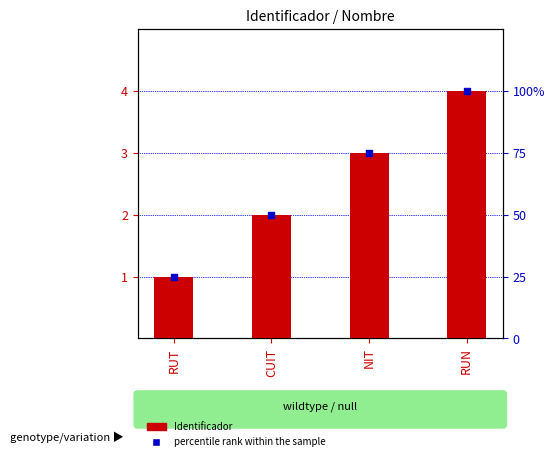

Is the value of Identificador at RUN greater than the value of percentile rank within the sample at RUT?

No